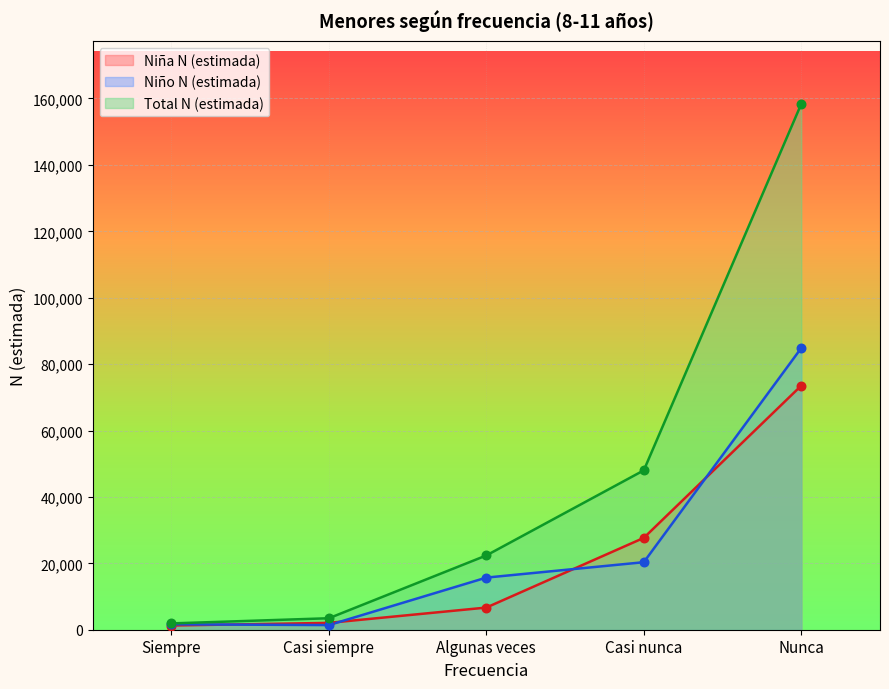

What are all the series names shown in the legend?

Niña N (estimada), Niño N (estimada), Total N (estimada)